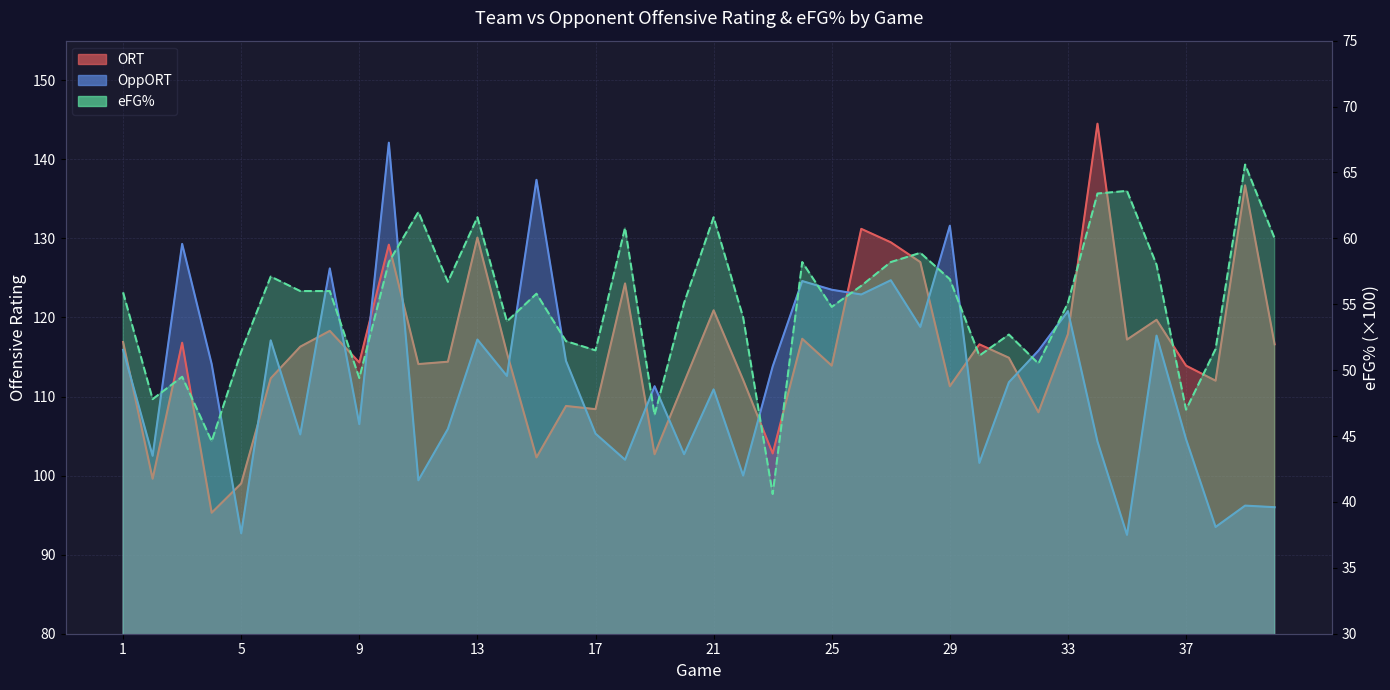

Which series has the largest total across all categories?

ORT